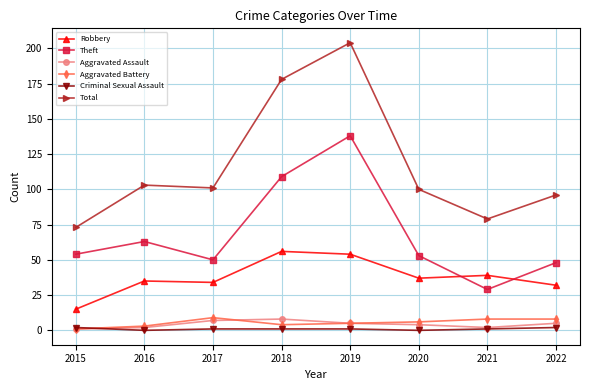

How many categories are shown in the chart?

8